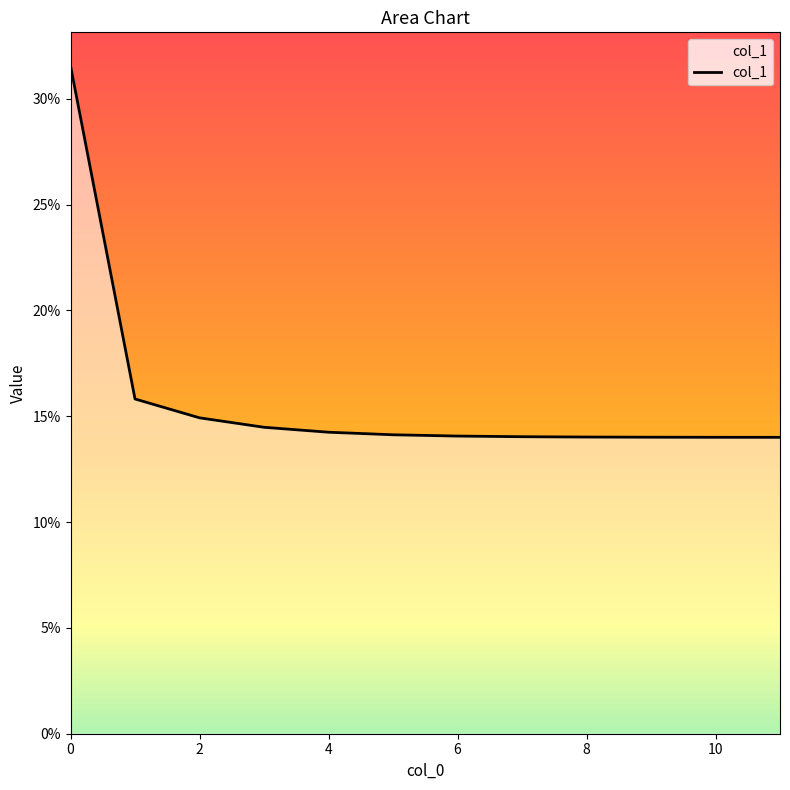

What is the minimum value shown in the chart?

14.0